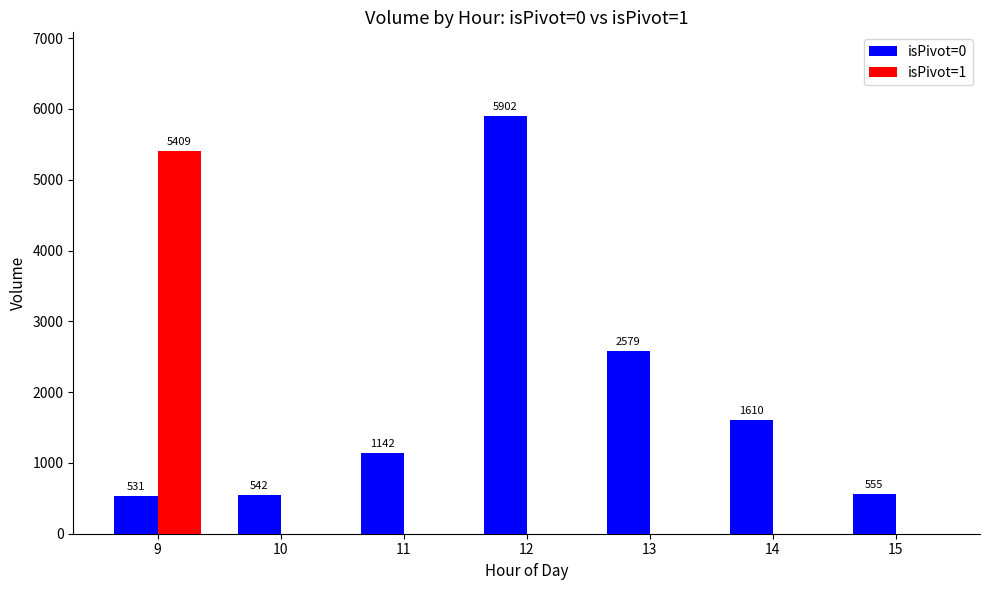

Which series has the largest total across all categories?

isPivot=0